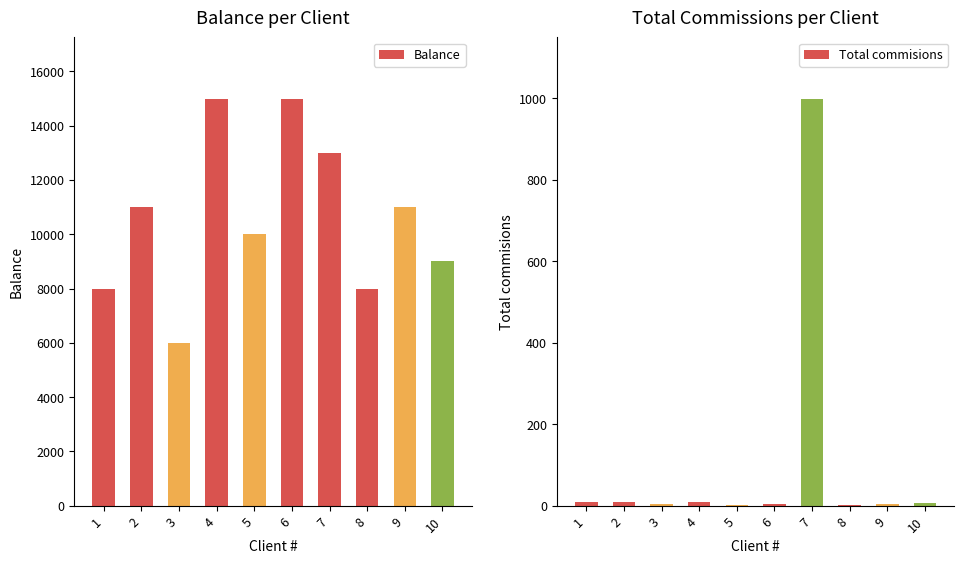

What is the sum of the Balance values at 7 and 4?

28000